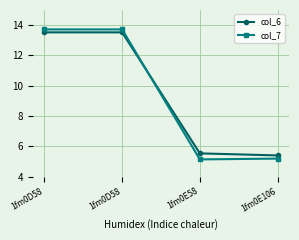

The value of col_6 at 1fm0E106 is 7.2. True or false?

False